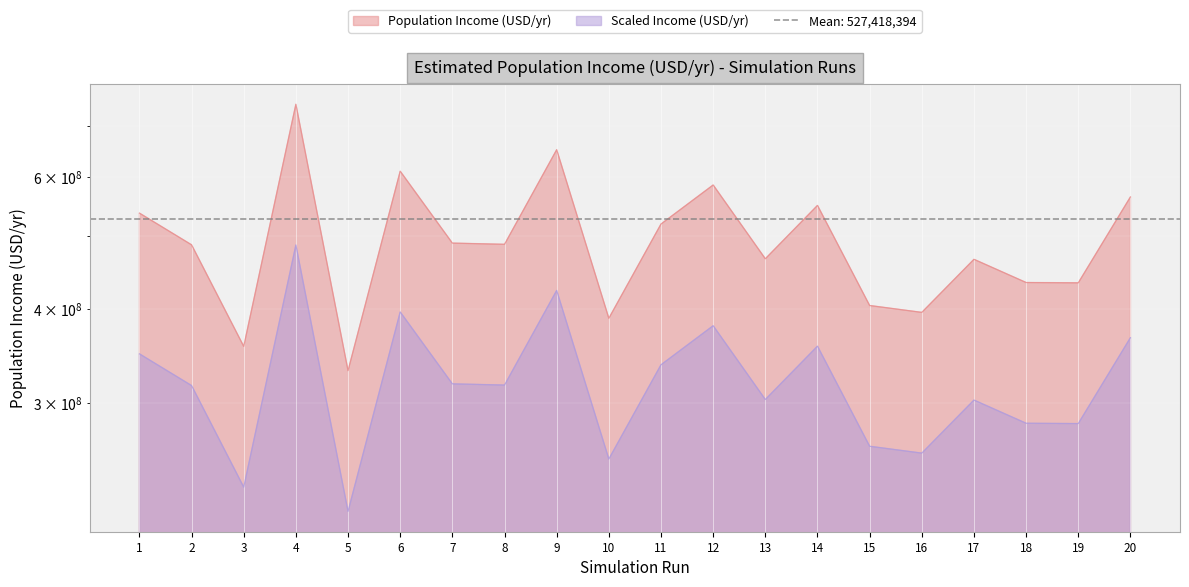

How many interior local peaks (higher than both neighbors) does the data have?

6